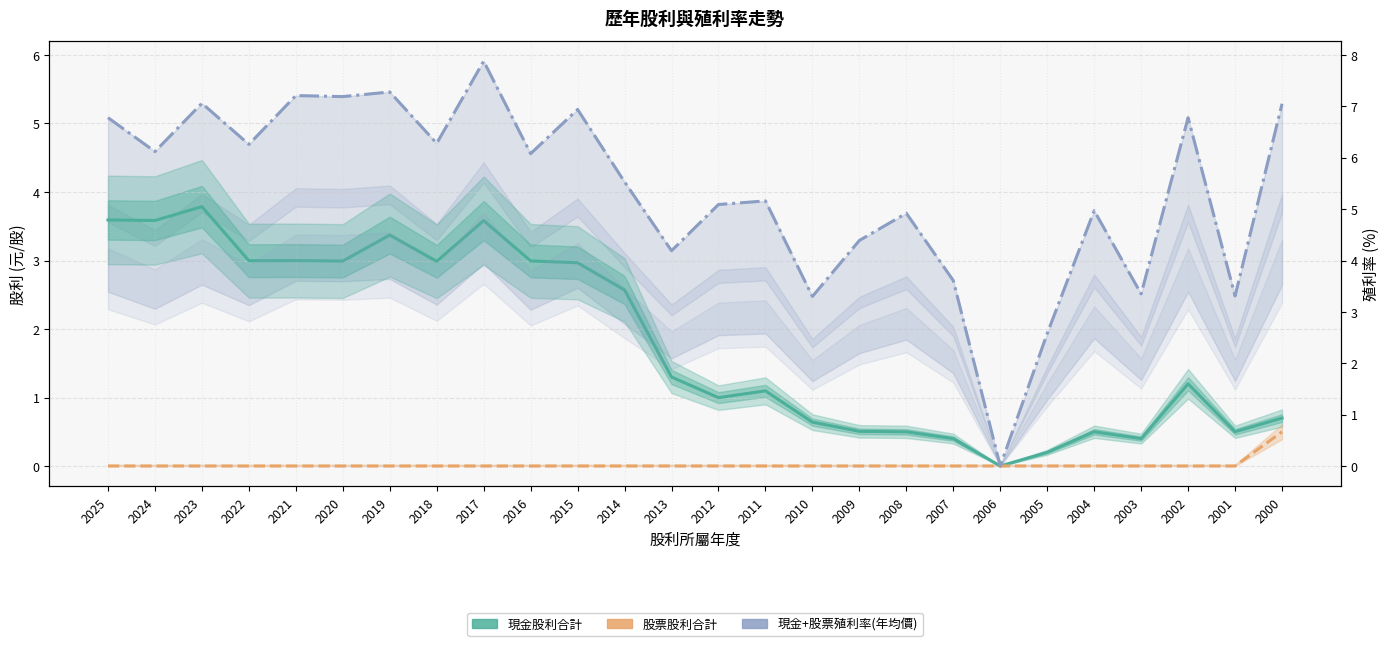

What are all the series names shown in the legend?

現金股利合計, 股票股利合計, 現金+股票殖利率(年均價)